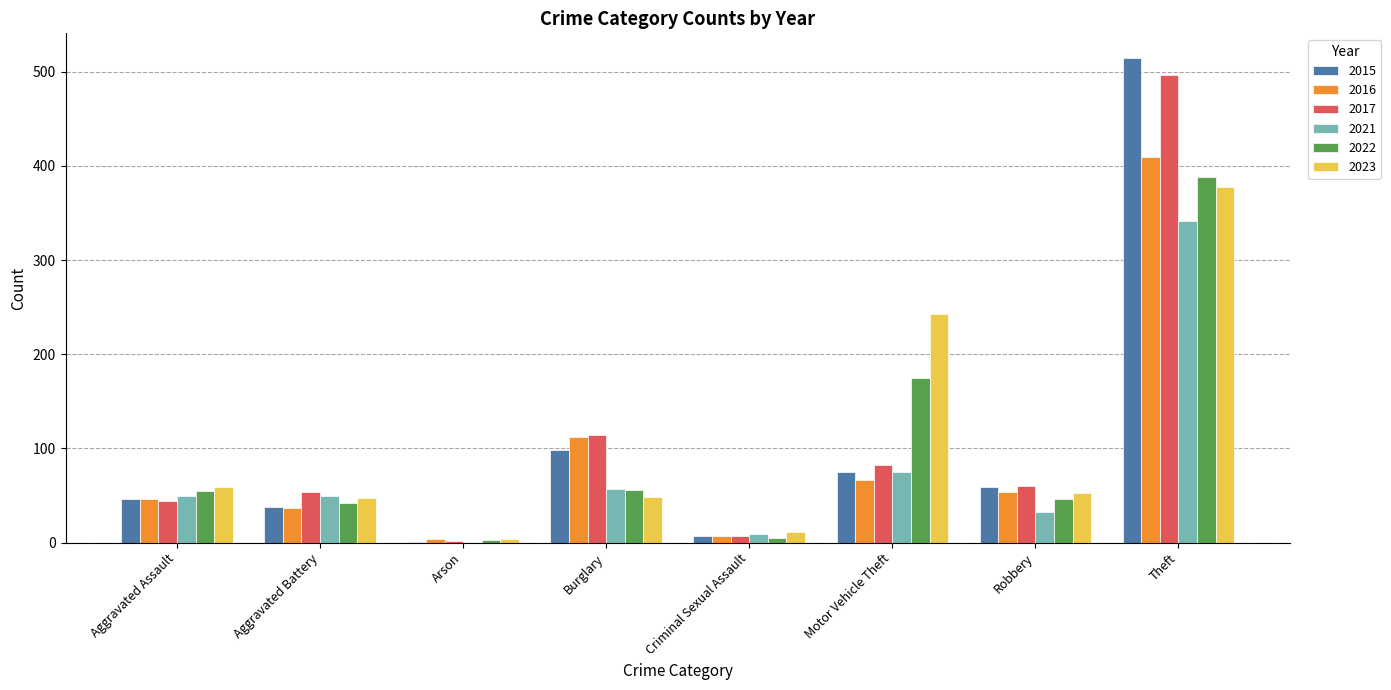

What is the greatest value displayed?

515